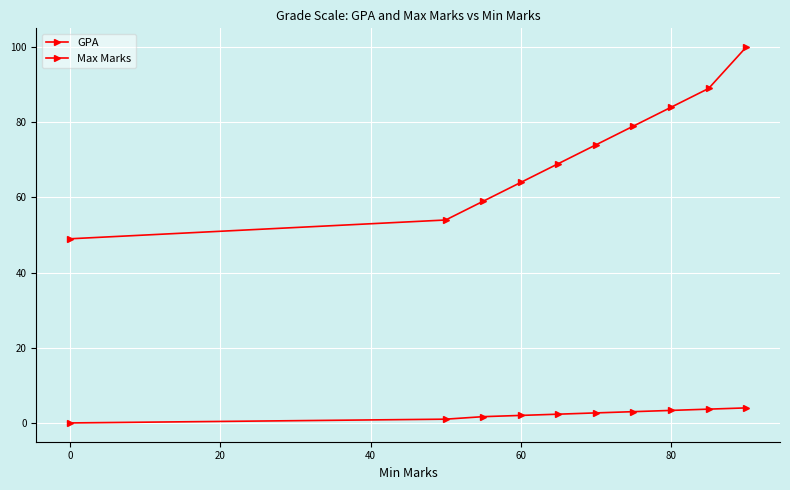

How many distinct data groups are displayed?

2